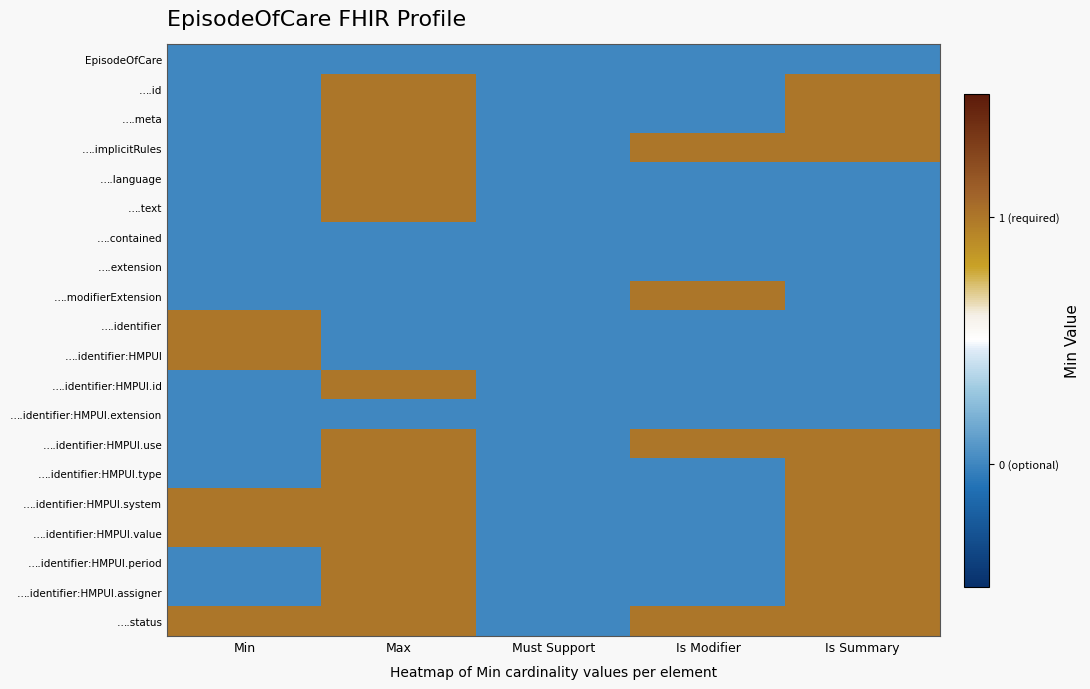

Which has a higher value, Min or Is Summary?

Min